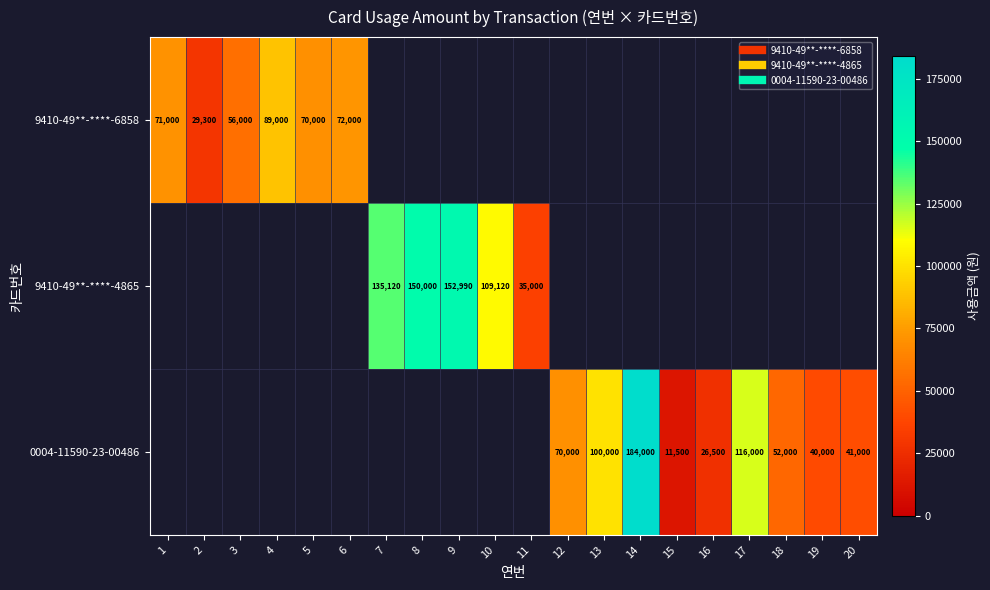

Which series changed the most between 7 and 14?

0004-11590-23-00486